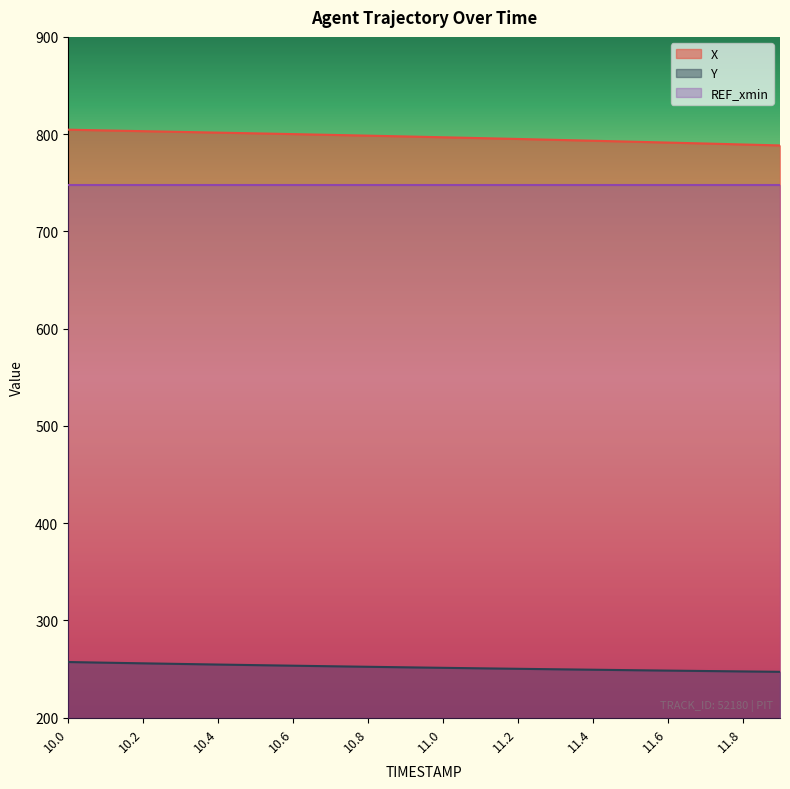

Does the chart display data point markers on the line(s)?

No